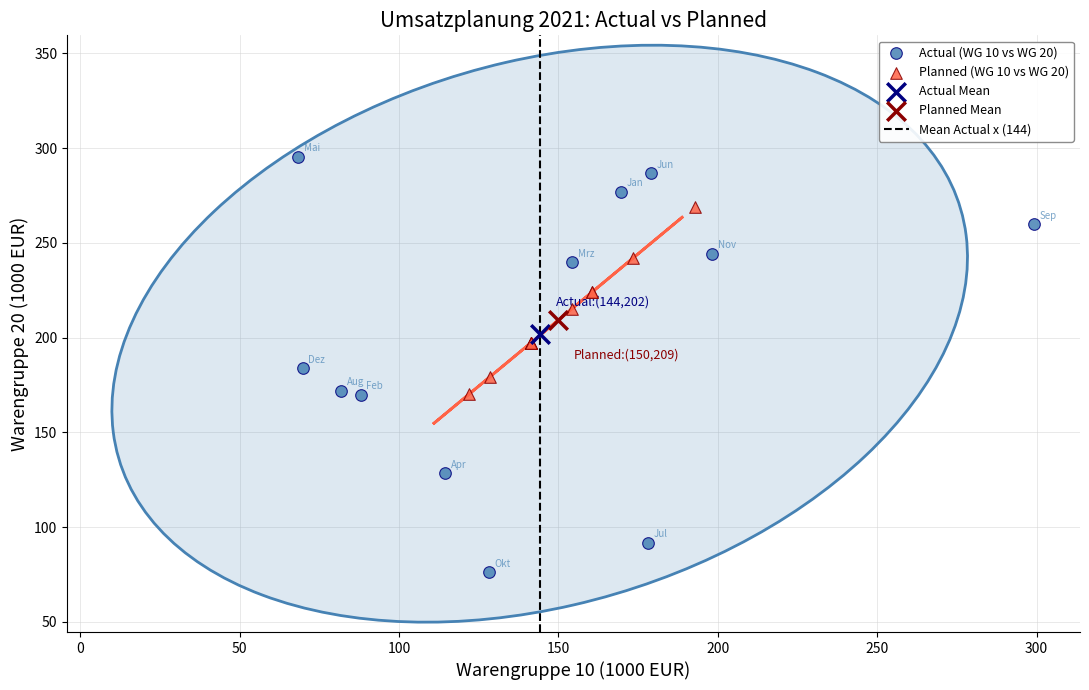

Which series contains the highest Y value?

Actual (WG 10 vs WG 20)